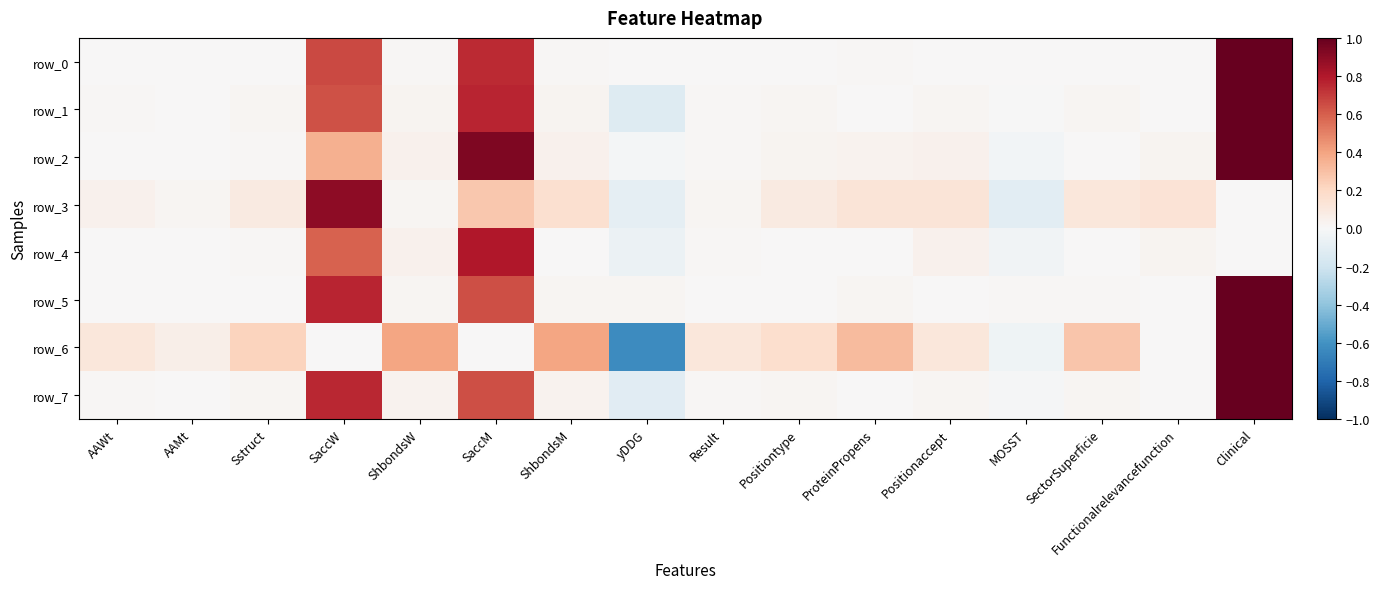

At how many categories does at least one series exceed 0?

16